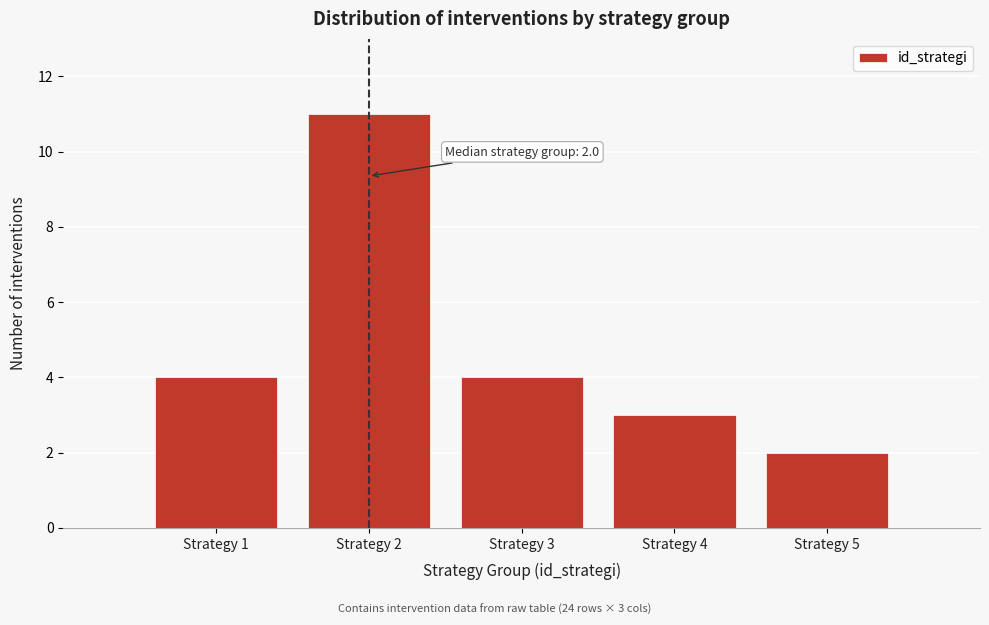

Over which range of the x-axis is the bar tallest?

1.5 to 2.5